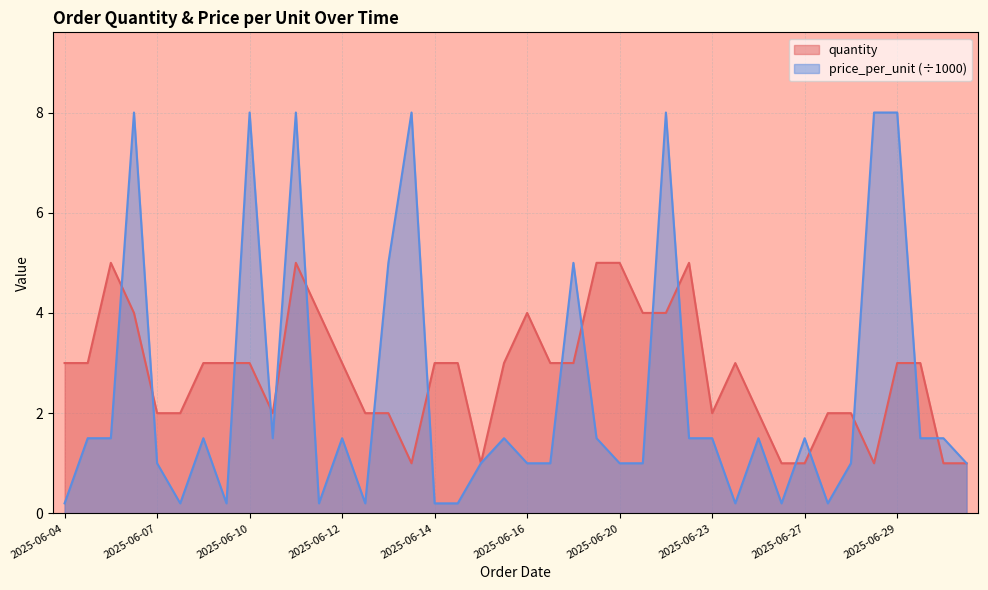

List the series in order of their peak value, highest first.

price_per_unit (÷1000), quantity